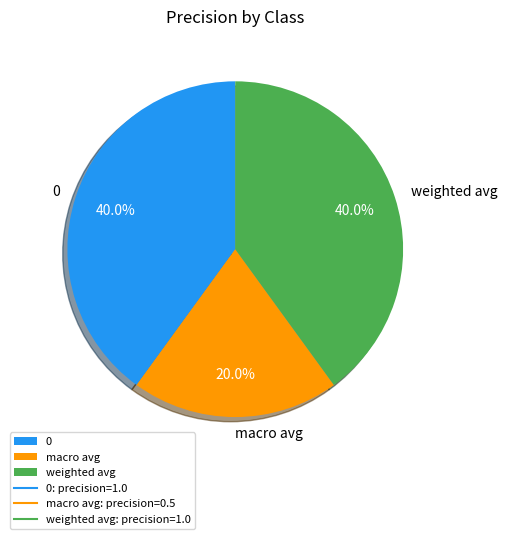

Combined, do 0 and weighted avg account for over 50%?

Yes